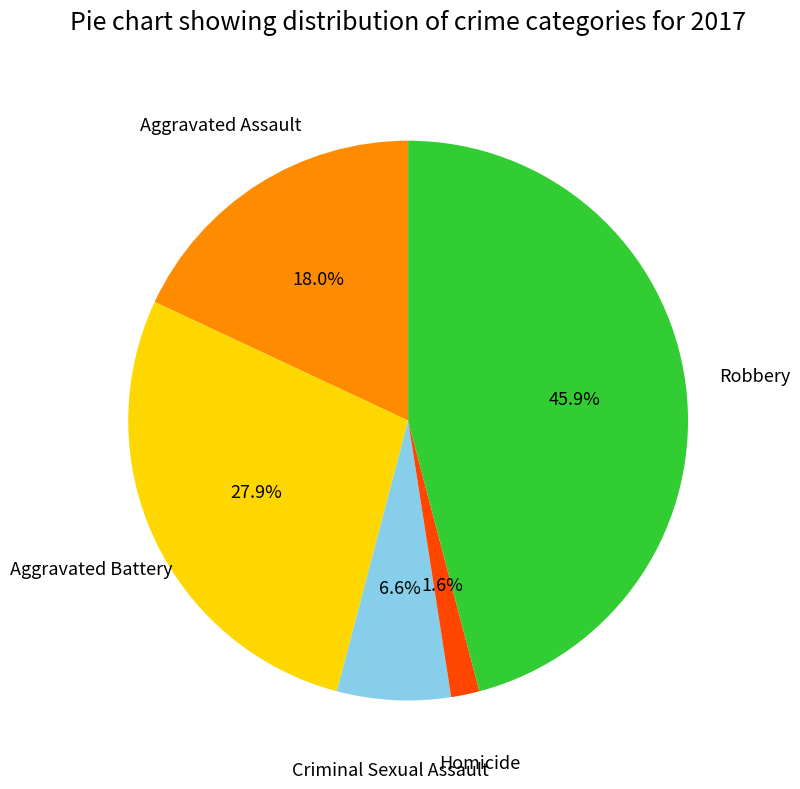

Is there a majority slice in this chart?

No